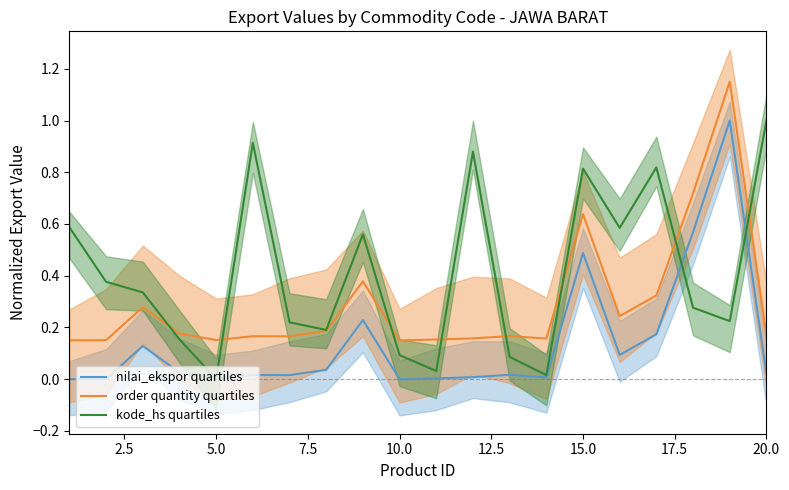

The JAWA BARAT nilai_ekspor series shows 0.1 at 12. True or false?

False